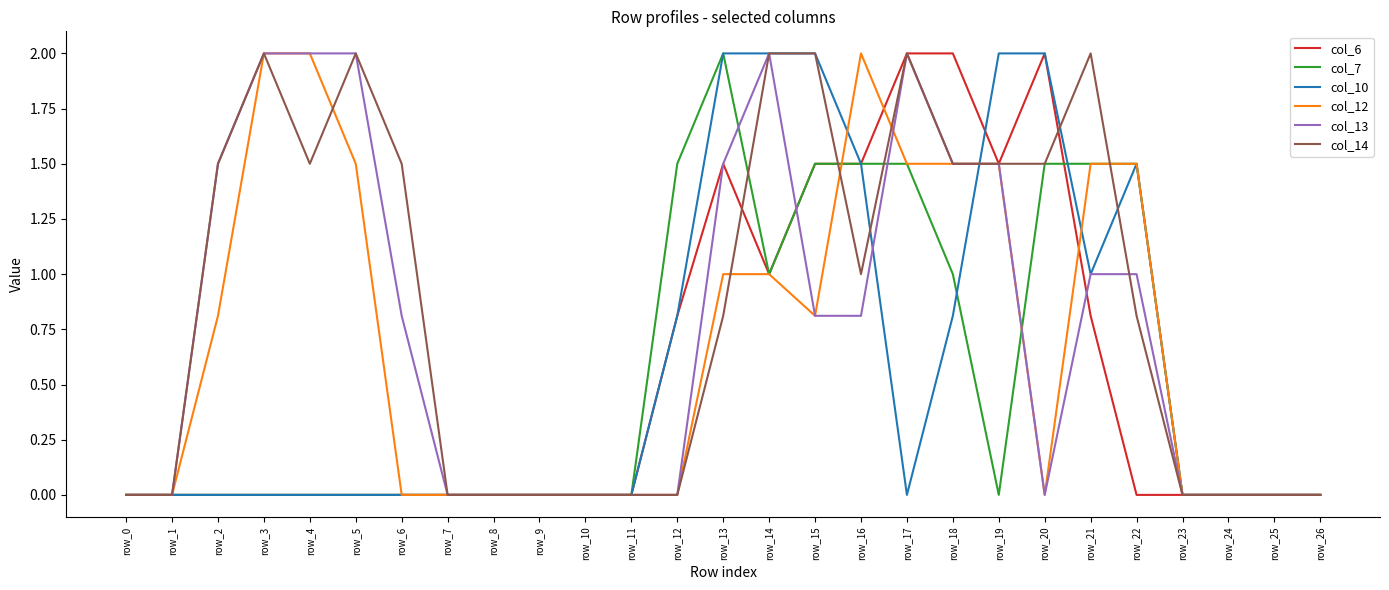

The value of col_14 at row_5 is 2.0. True or false?

True